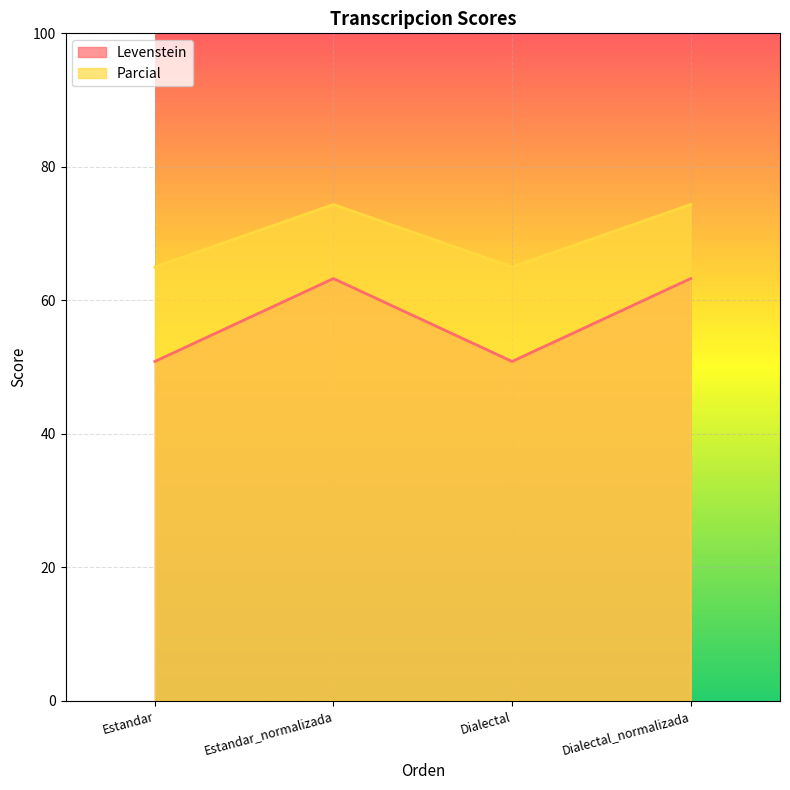

Reading left to right, extract all data points from this chart.

Levenstein: Estandar=50.8	Estandar_normalizada=63.3	Dialectal=50.8	Dialectal_normalizada=63.3
Parcial: Estandar=65.0	Estandar_normalizada=74.4	Dialectal=65.0	Dialectal_normalizada=74.4